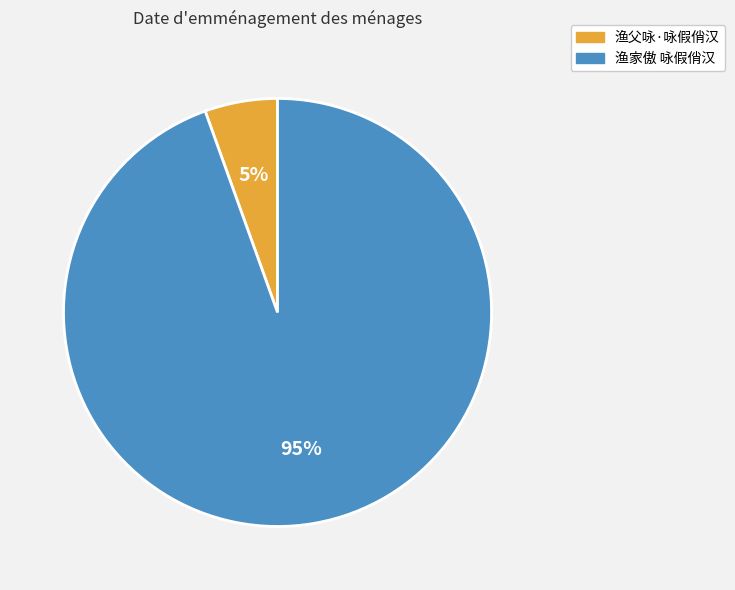

To the nearest percent, what portion does 渔家傲 咏假俏汉 represent?

95%